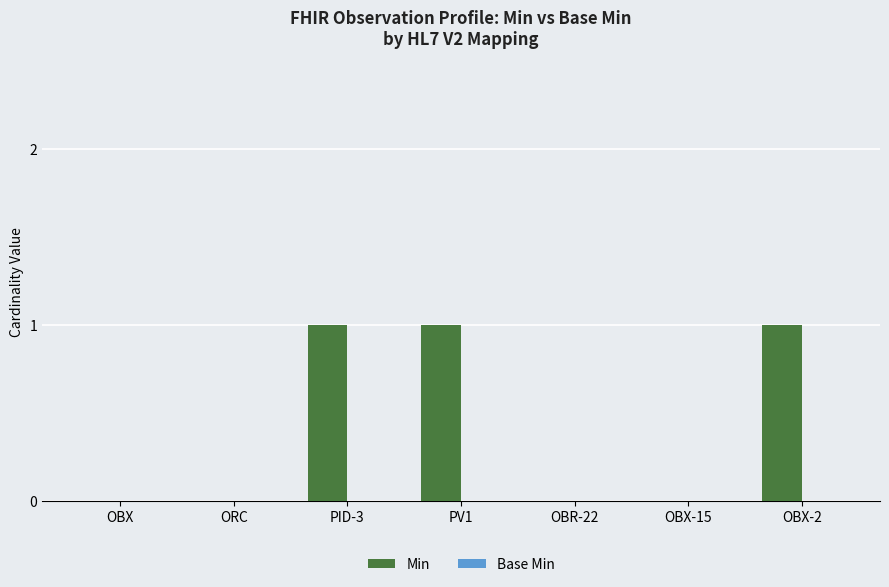

Which has a higher value, PV1 or OBR-22?

PV1